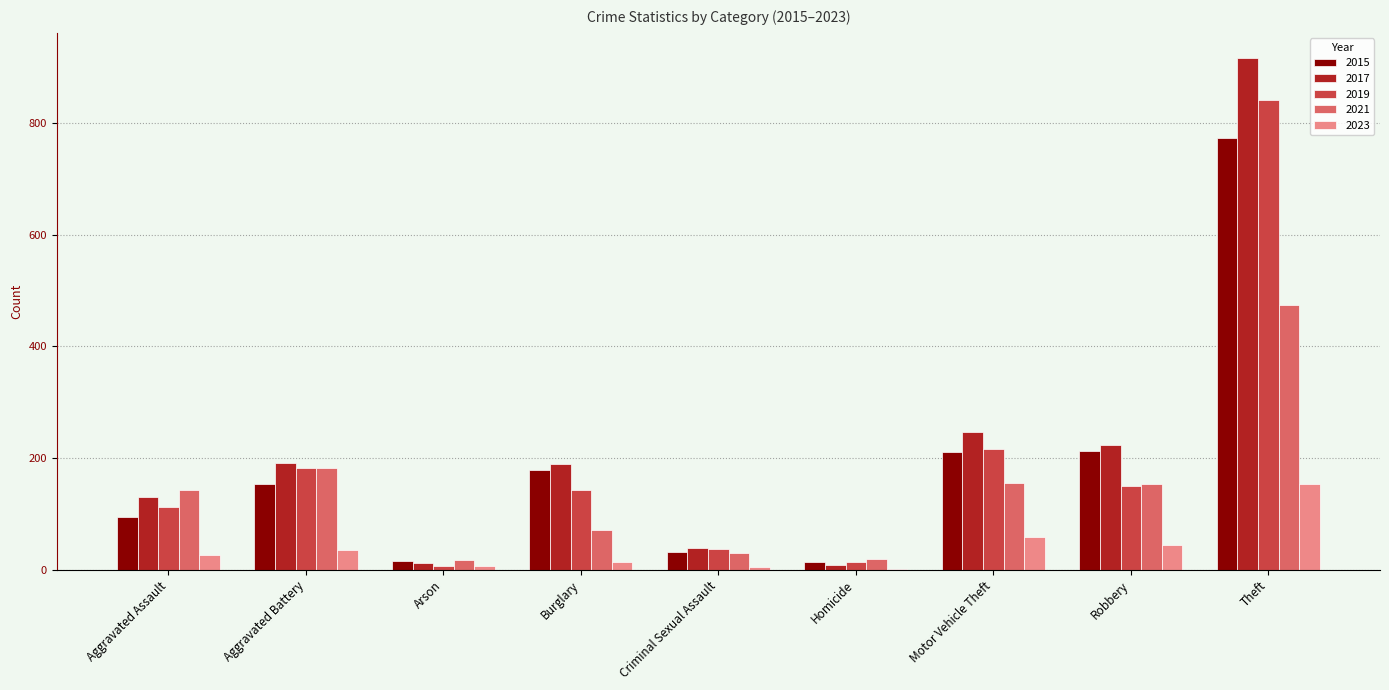

Does the chart contain stacked bars?

No